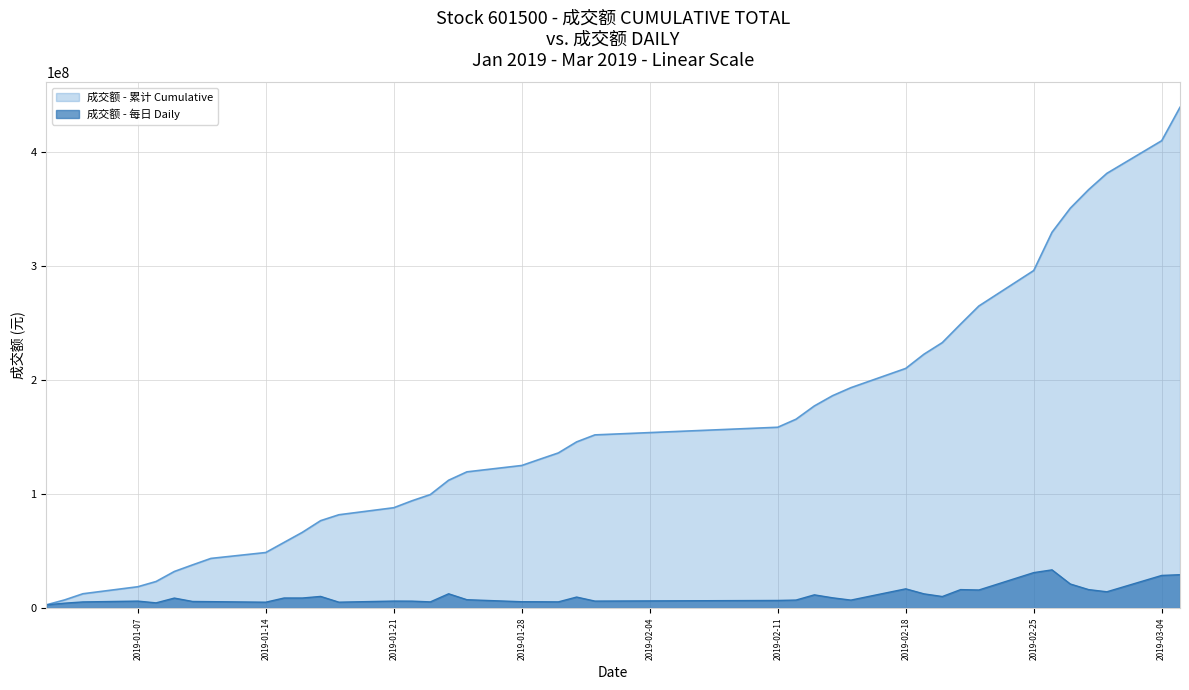

What is the difference between the maximum and minimum values?

30684441